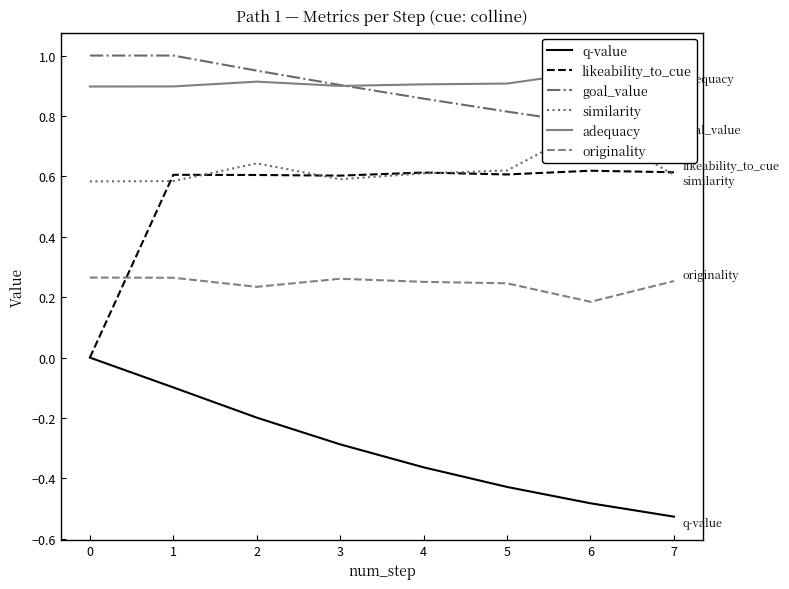

Is it true that originality equals 0.3 at 6?

False